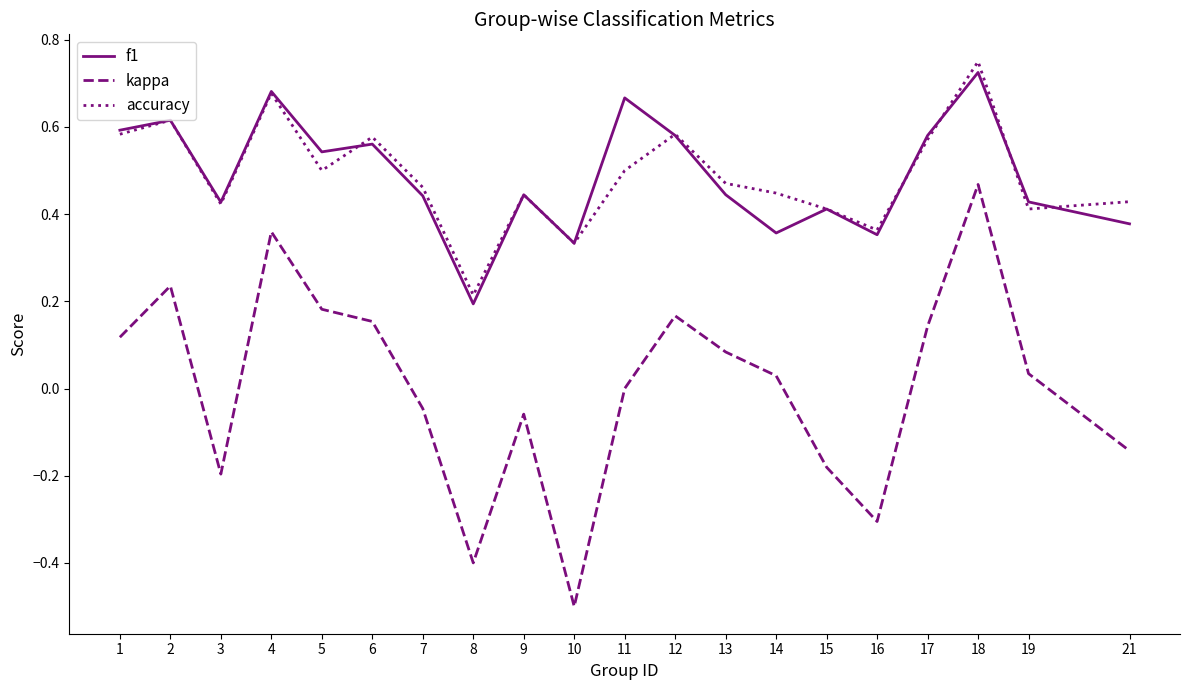

Is this an area chart (filled region under the line)?

No